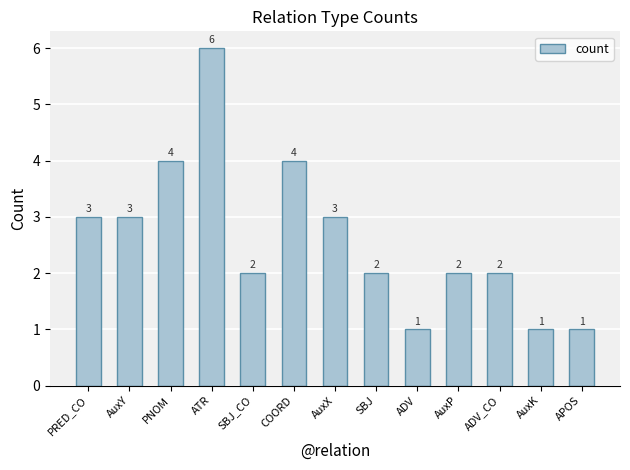

How many data points does each series have?

13